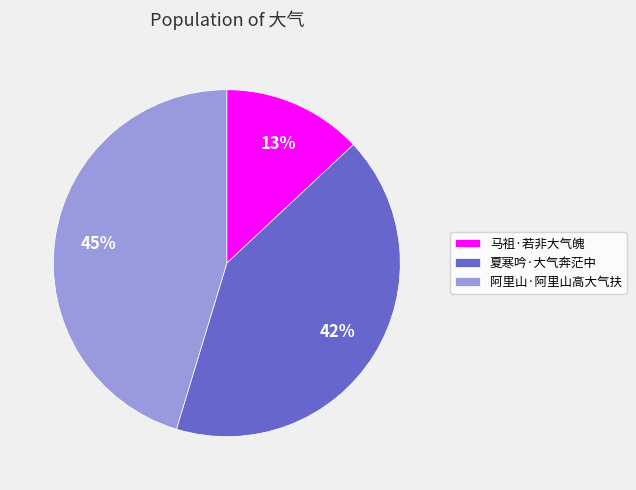

The 马祖·若非大气魄 slice represents 13% of the pie. True or false?

True